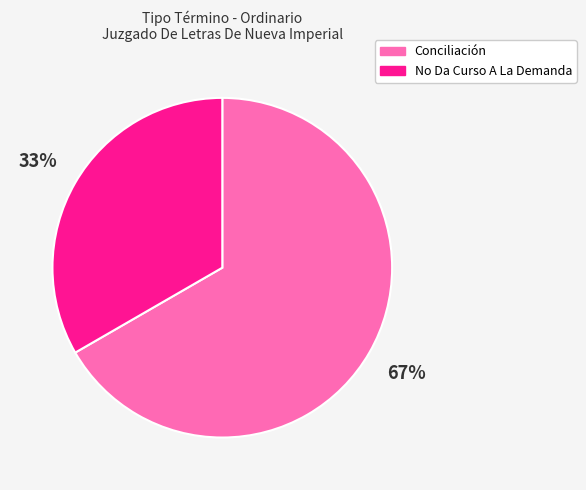

Which slice is the smallest?

No Da Curso A La Demanda